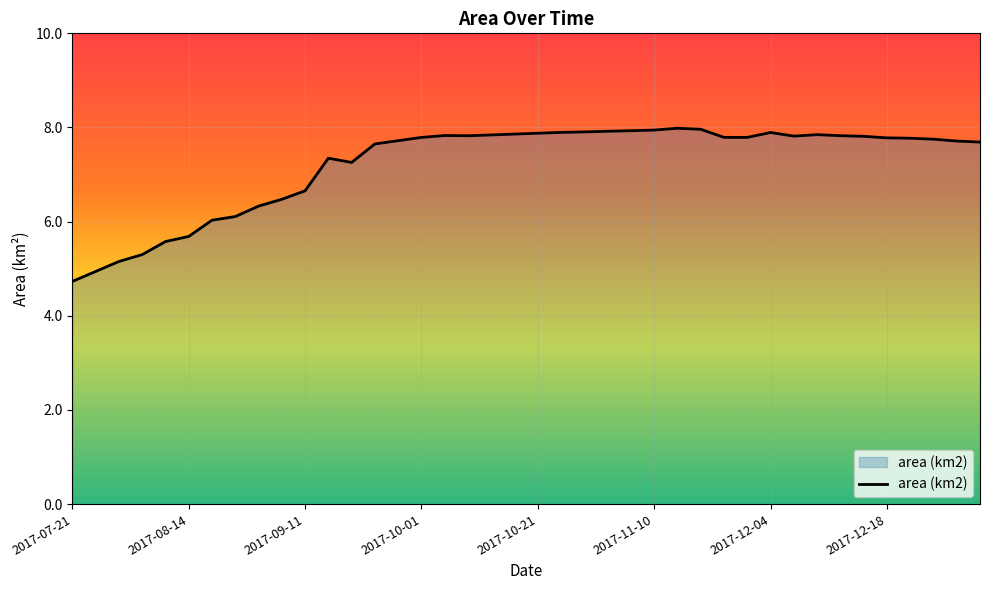

Count the number of categories in the chart.

40